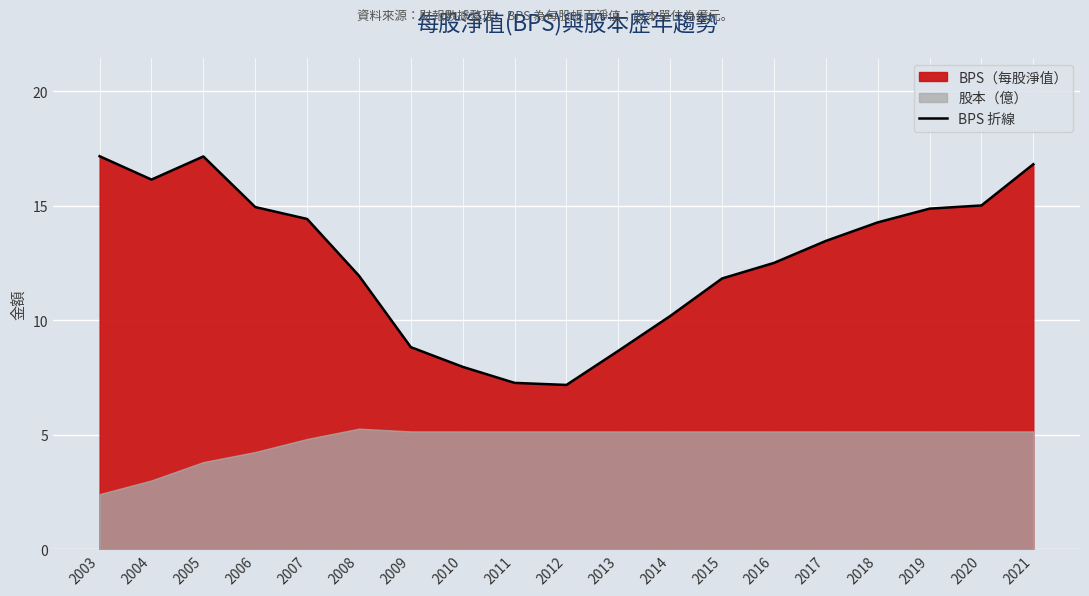

At which label does the data first exceed 13?

2003